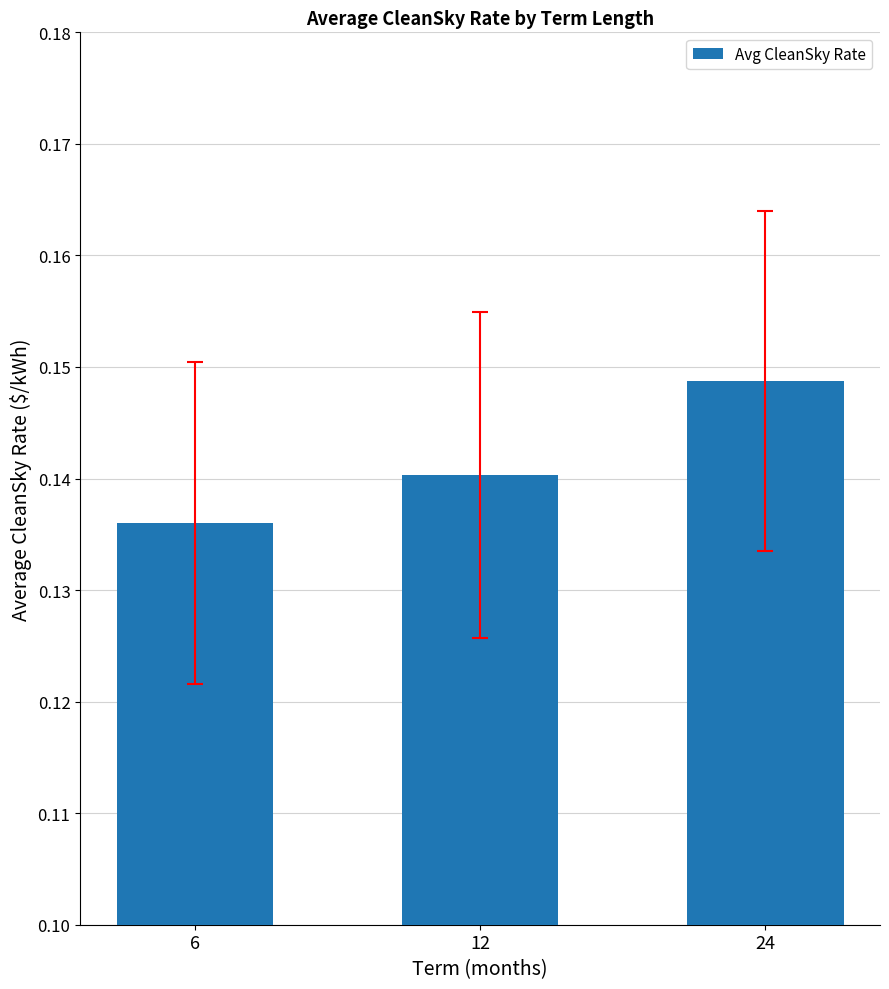

Rank the categories by value from highest to lowest.

24, 12, 6